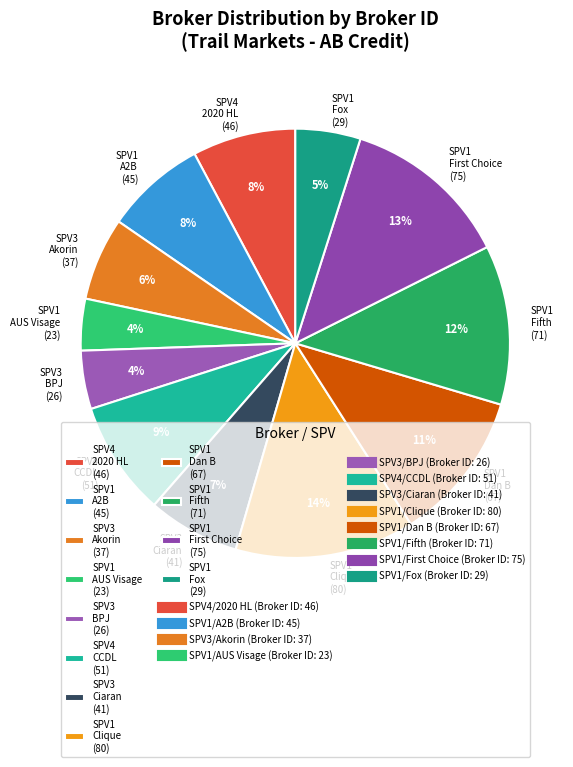

To the nearest percent, what is the difference between the largest and smallest slice percentages?

10%